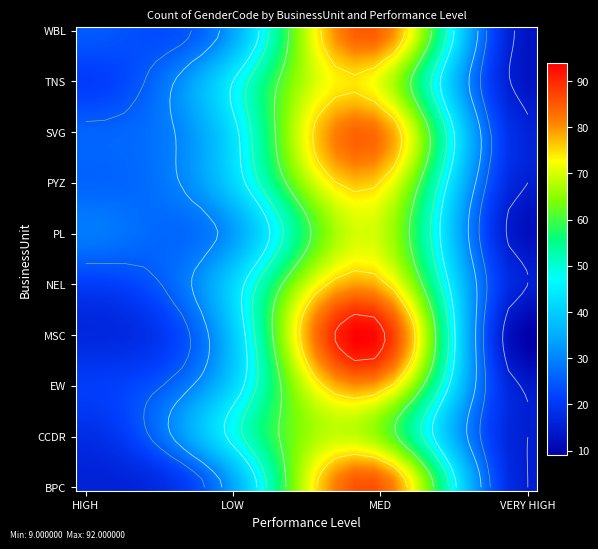

What is the spread (max minus min) of values at MED?

27